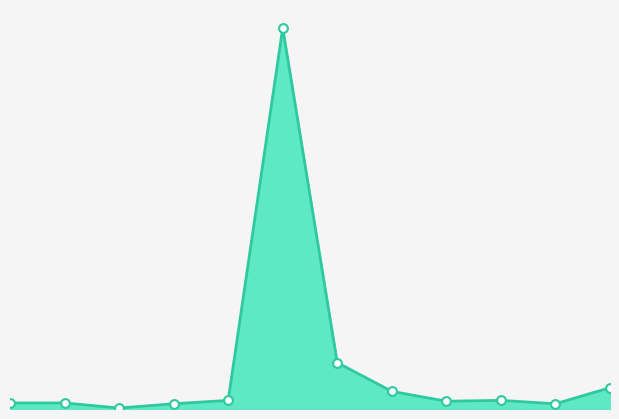

Is this an area chart (filled region under the line)?

Yes